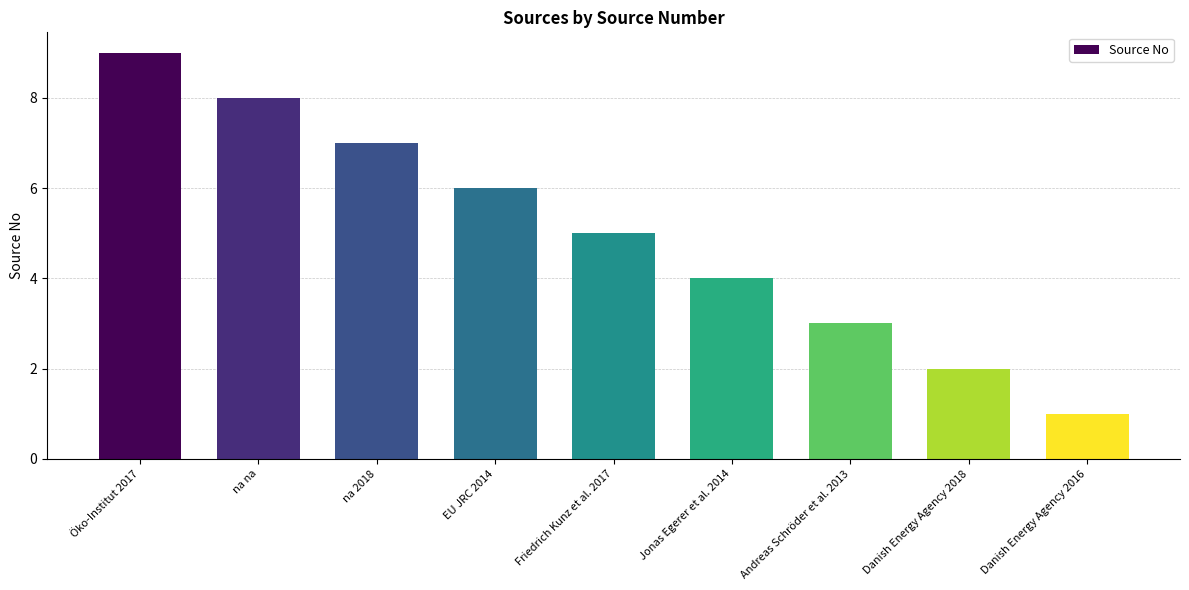

Count the number of data series in this chart.

1